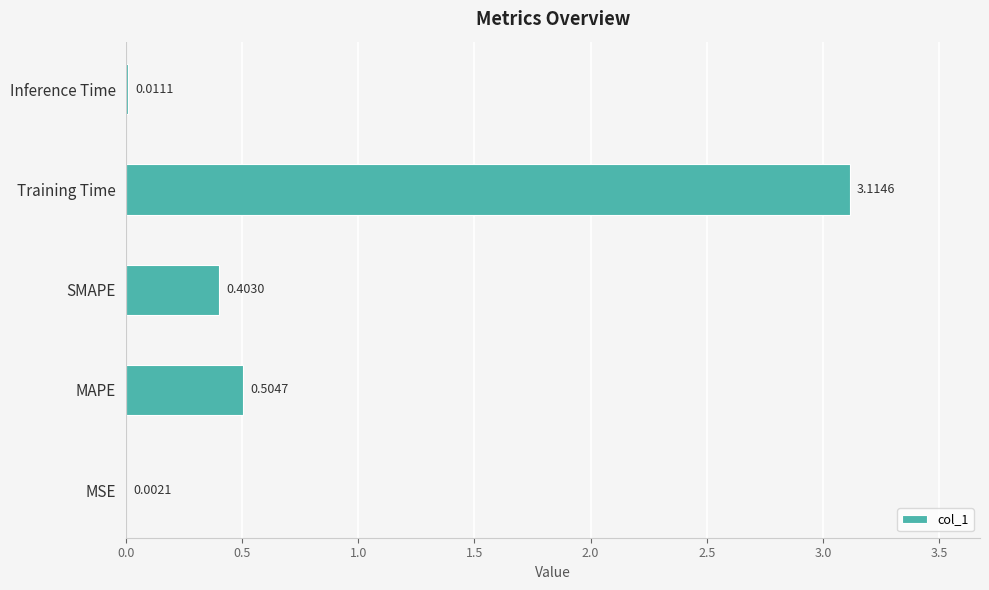

What is the sum of all values?

4.0